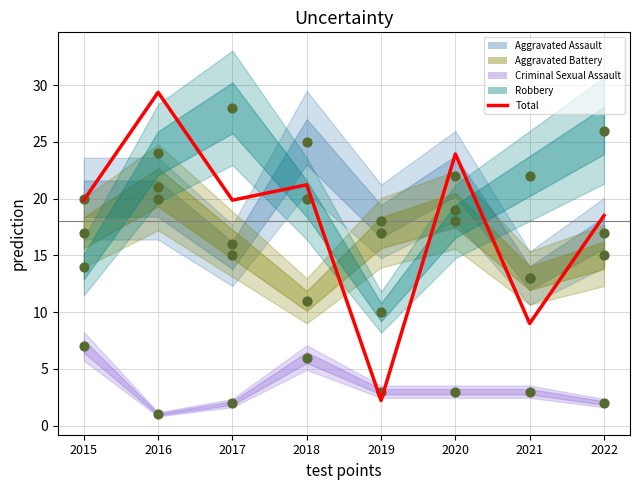

What is the change in value from 2015 to 2016?

+9.5